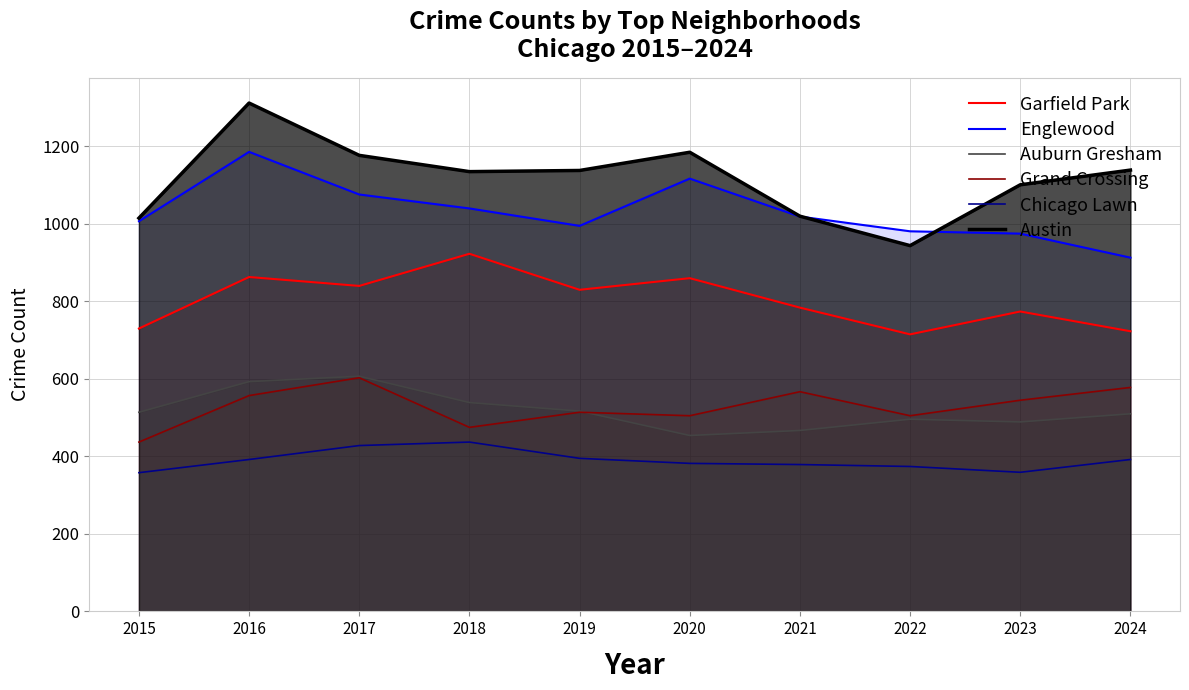

Is it true that Garfield Park equals 1397 at 2021?

False